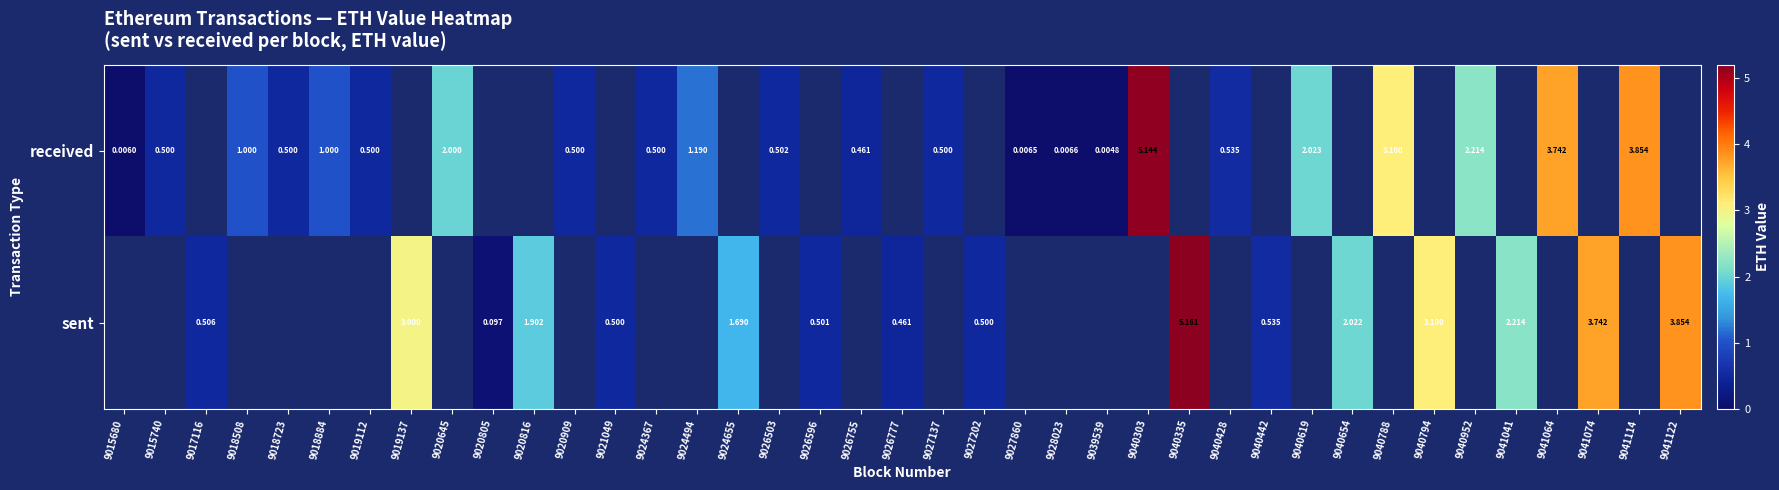

Which label corresponds to the smallest value in the chart?

9039539